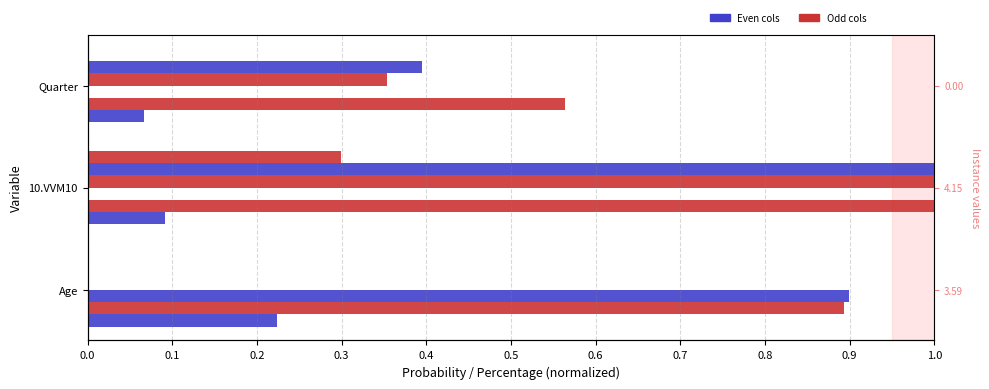

What is the total value across all series at 0.1?

3.4